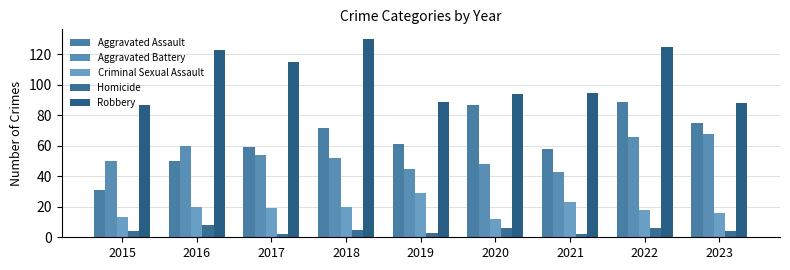

Reading left to right, what are all the values shown in this chart?

Aggravated Assault: 31	50	59	72	61	87	58	89	75
Aggravated Battery: 50	60	54	52	45	48	43	66	68
Criminal Sexual Assault: 13	20	19	20	29	12	23	18	16
Homicide: 4	8	2	5	3	6	2	6	4
Robbery: 87	123	115	130	89	94	95	125	88